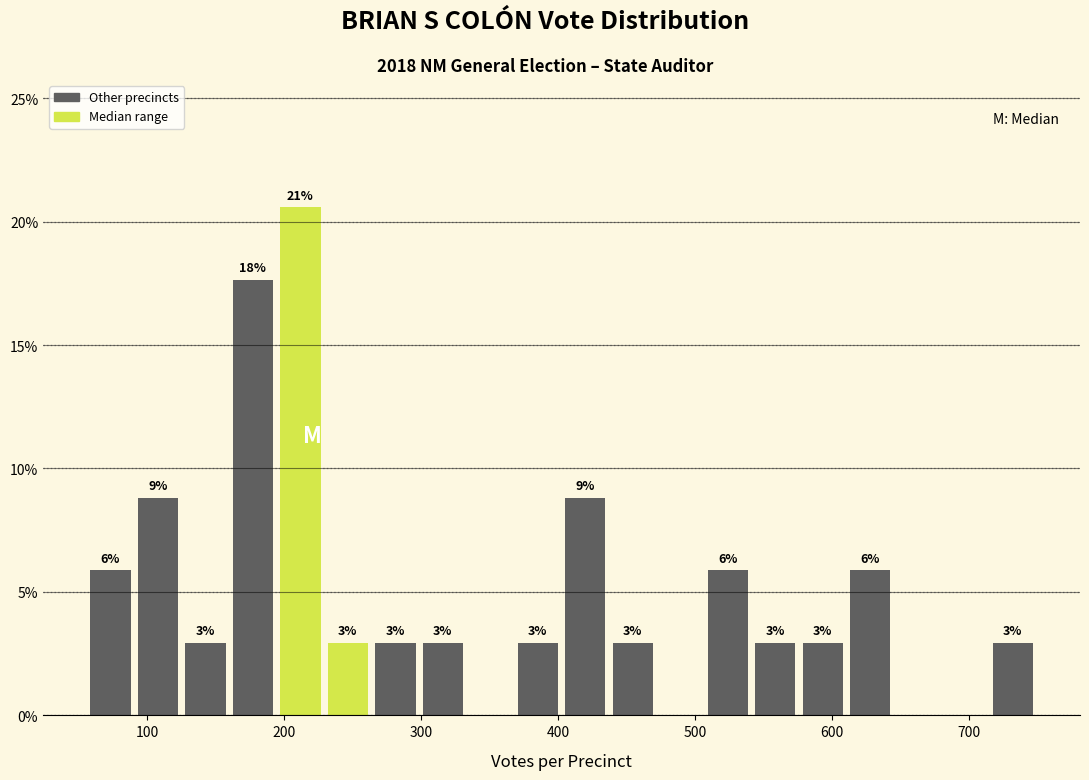

Around what value on the x-axis is the tallest bar? Give the approximate position of its centre, as read against the axis.

210